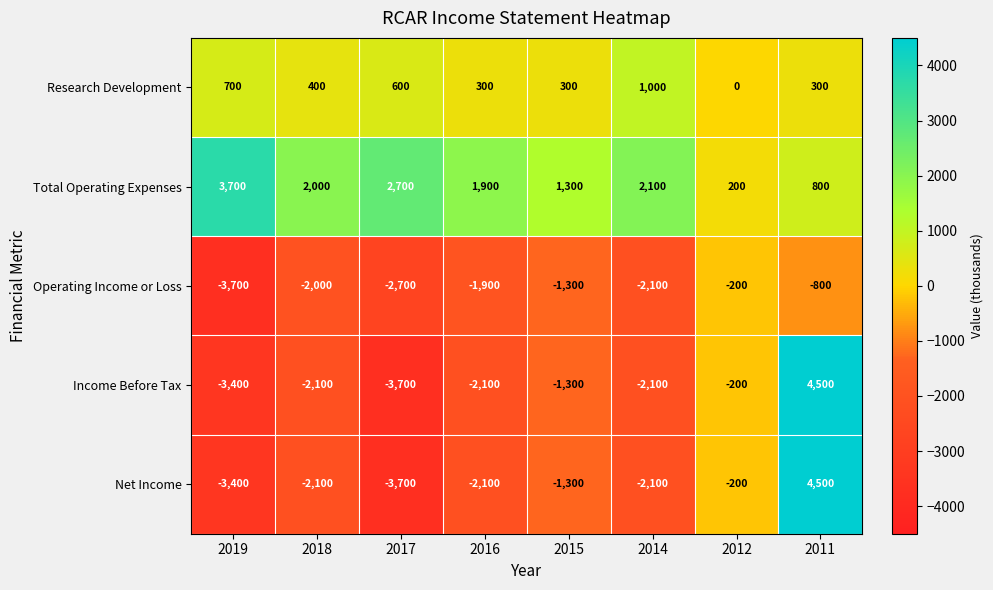

At which category is the sum across all series the highest?

2011